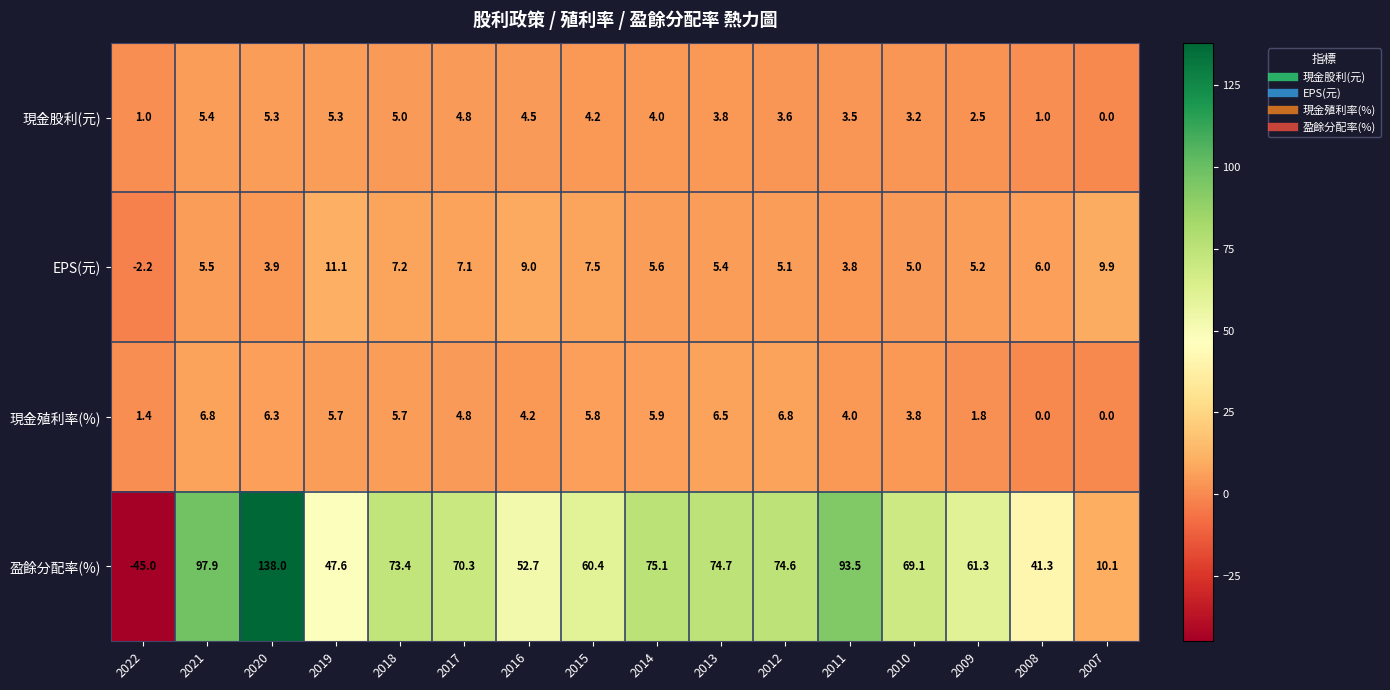

How many distinct data groups are displayed?

4